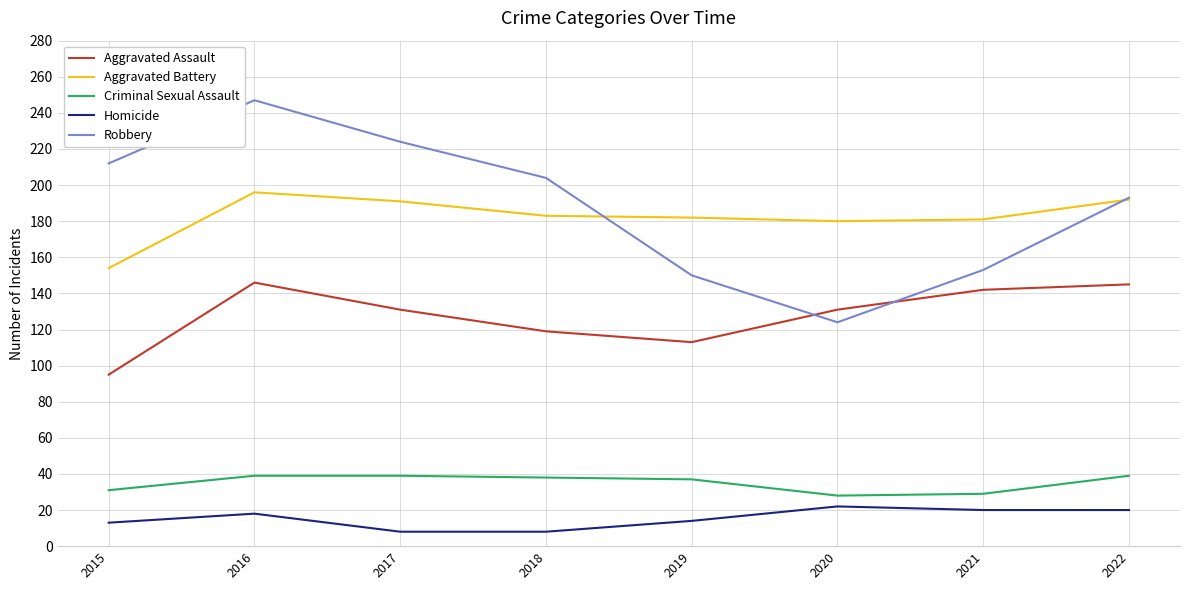

What is the total value across all series at 2022?

589